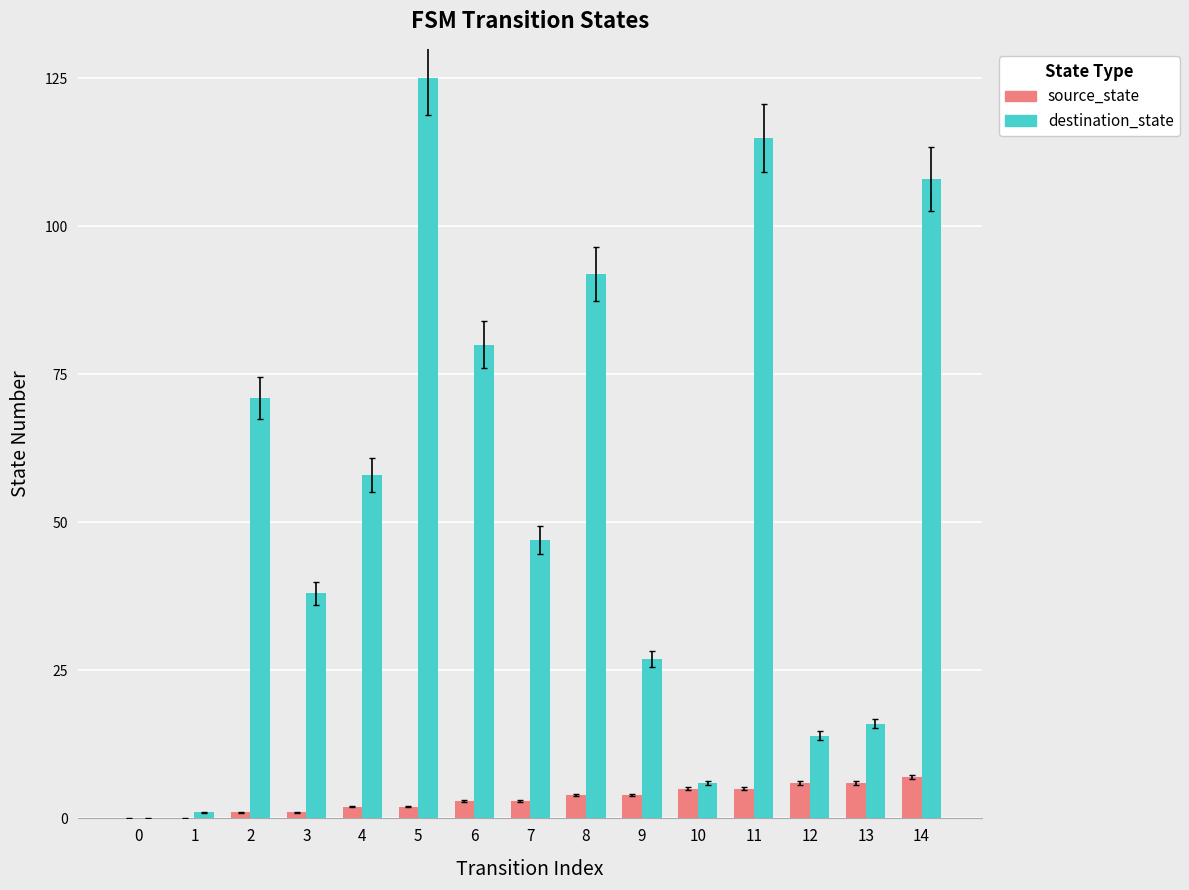

What is the total value across all series at 9?

31